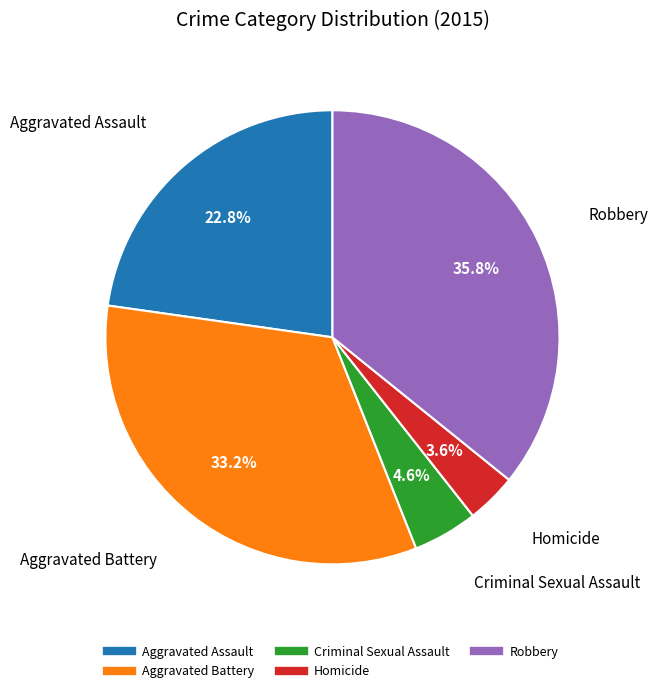

The Homicide slice represents 4% of the pie. True or false?

True